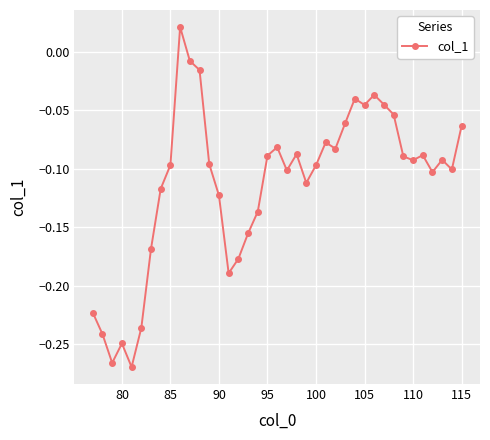

How many points are lower than both their immediate neighbors (excluding endpoints)?

10